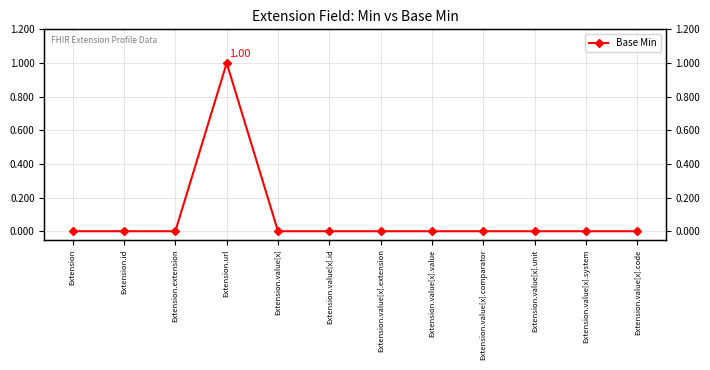

The value at Extension.value[x].system is 0. True or false?

True